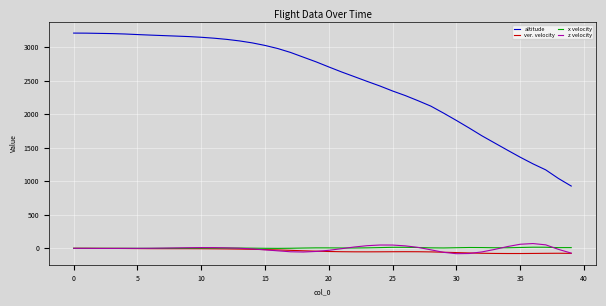

Which series has the largest range (max minus min)?

altitude